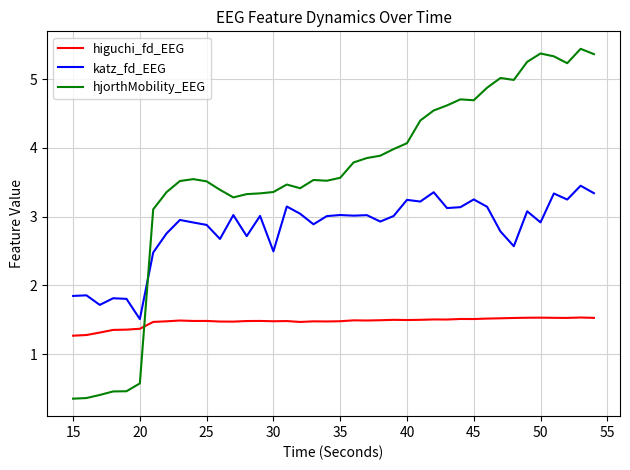

Which series has the largest total across all categories?

hjorthMobility_EEG